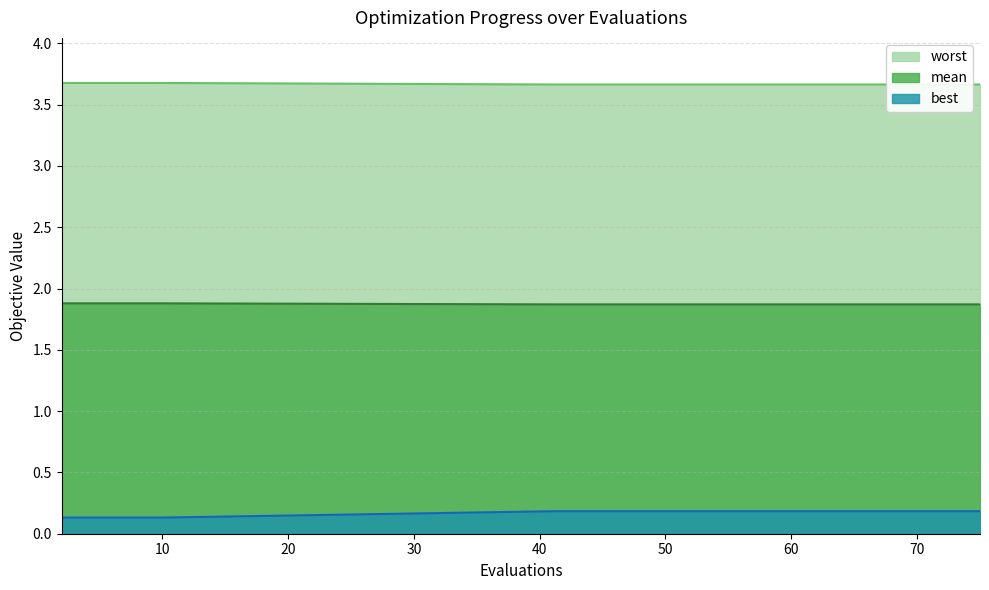

Rank the series at 60 from highest to lowest value.

worst, mean, best